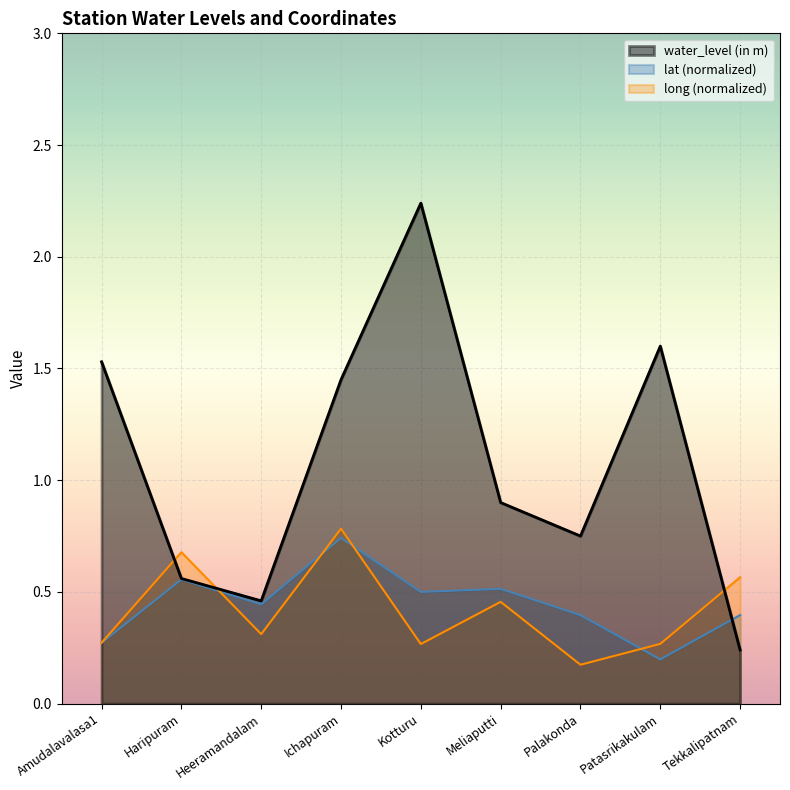

Rank the series by their maximum value, from highest to lowest.

water_level (in m), long (normalized), lat (normalized)